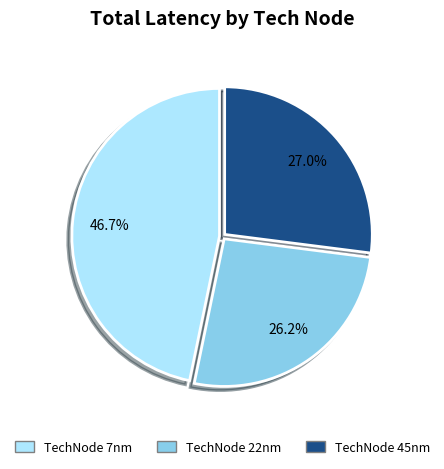

Does any single category account for the majority?

No